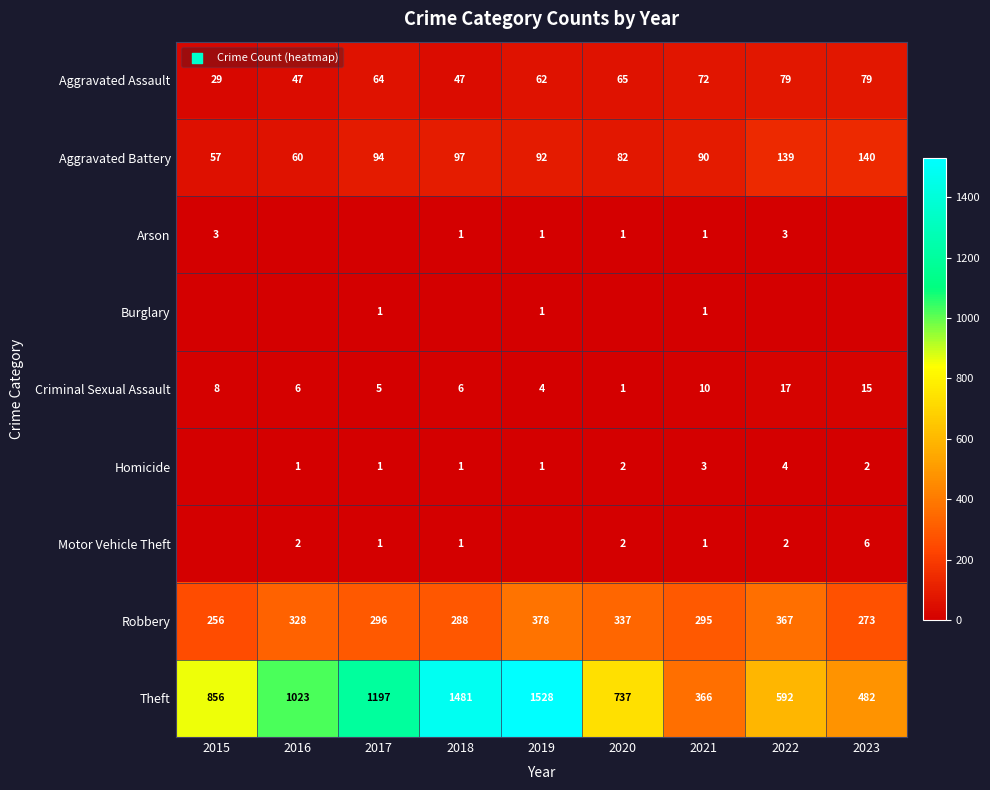

What is the total value across all series at 2015?

1209